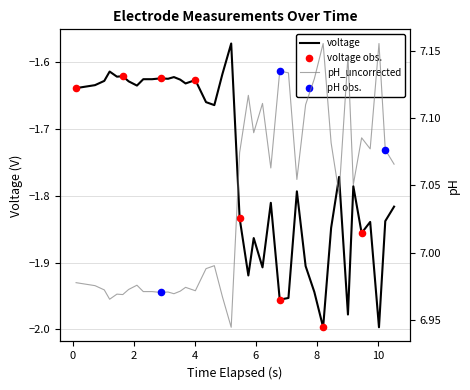

Is the value of voltage at 28 greater than the value of pH_uncorrected at 19?

No